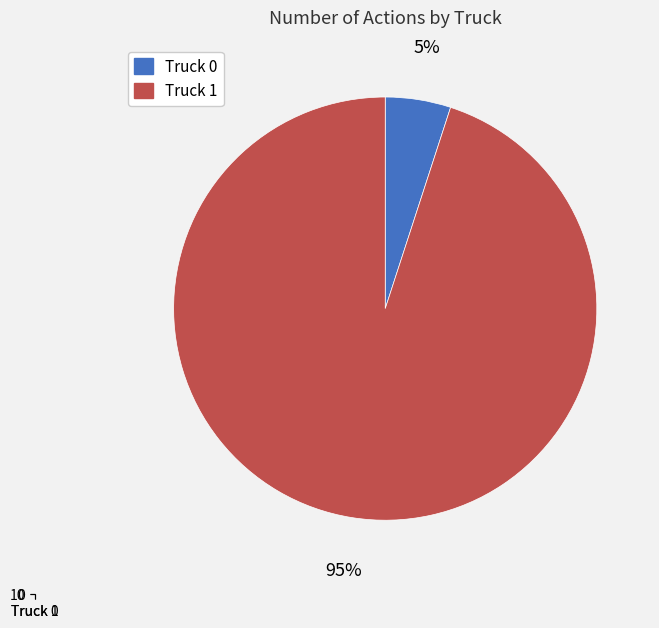

To the nearest percent, what is the combined percentage of Truck 1 and Truck 0?

100%